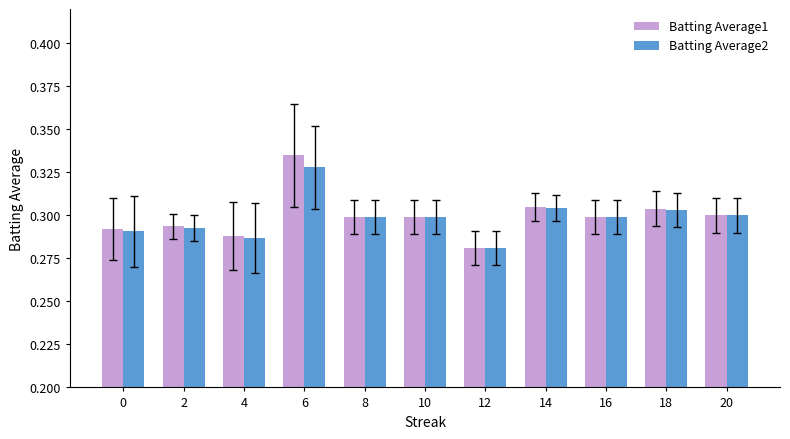

Which category has the lowest value across all series?

12